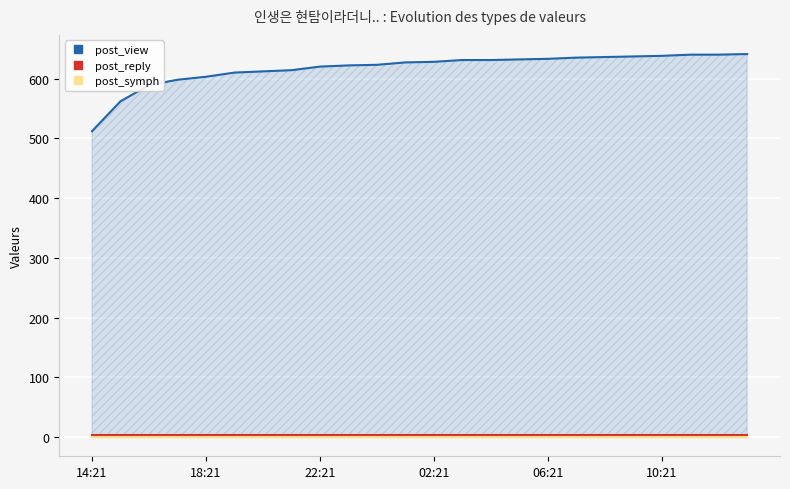

True or false: post_view has a value of 958 at 11.

False